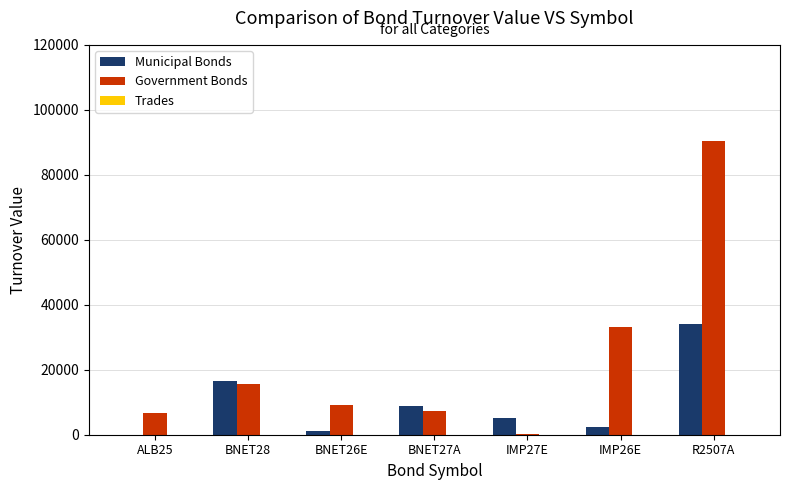

What is the sum of all Government Bonds values?

162907.7